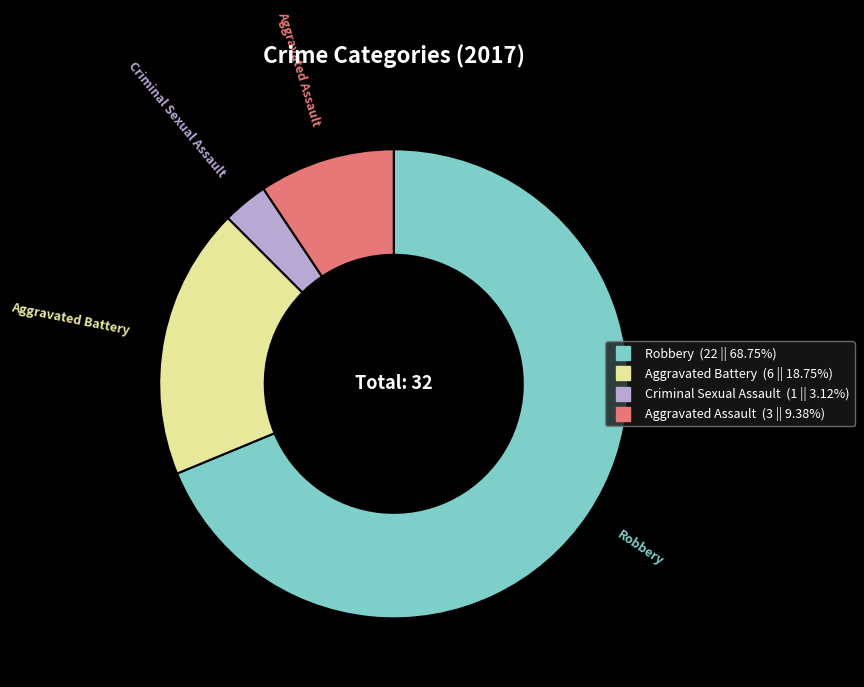

What is the ratio of the value at Aggravated Assault to the value at Criminal Sexual Assault?

3.0